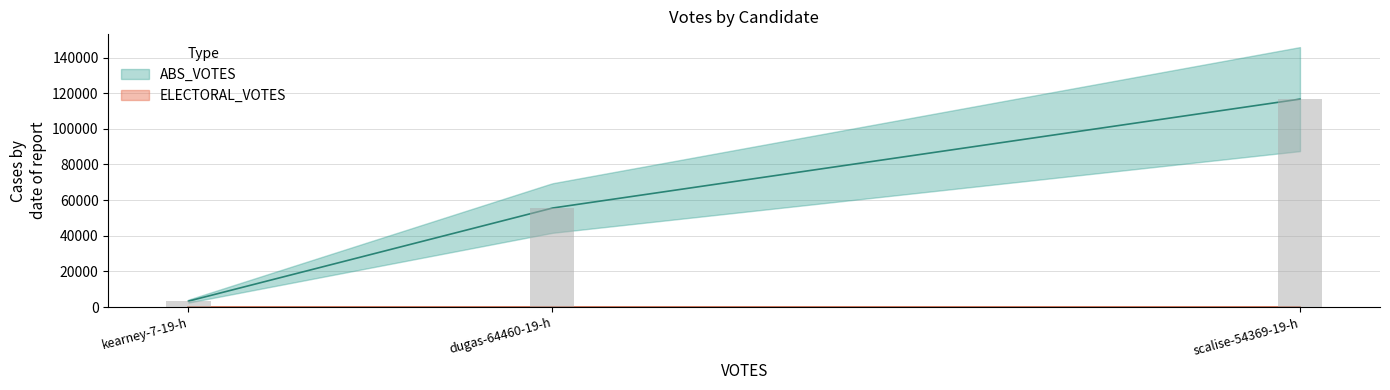

What is the average value of the ABS_VOTES series?

58527